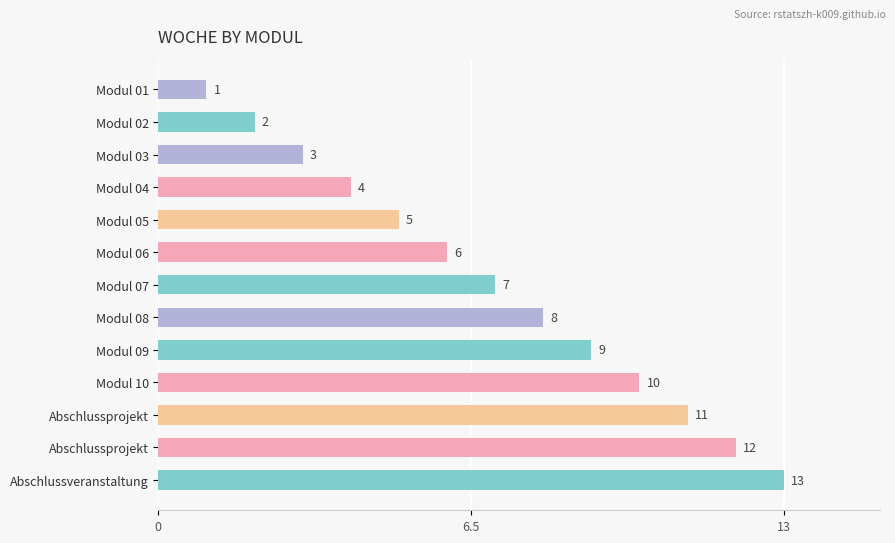

How many bars are there in total?

13